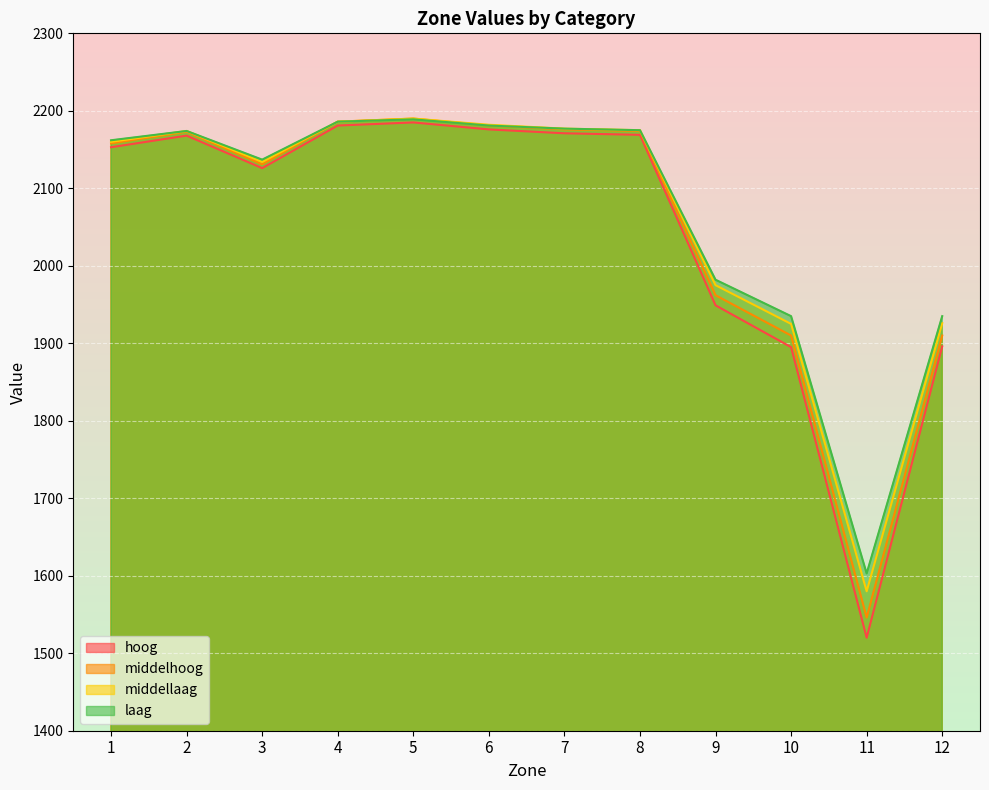

Which series has the widest spread of values?

hoog